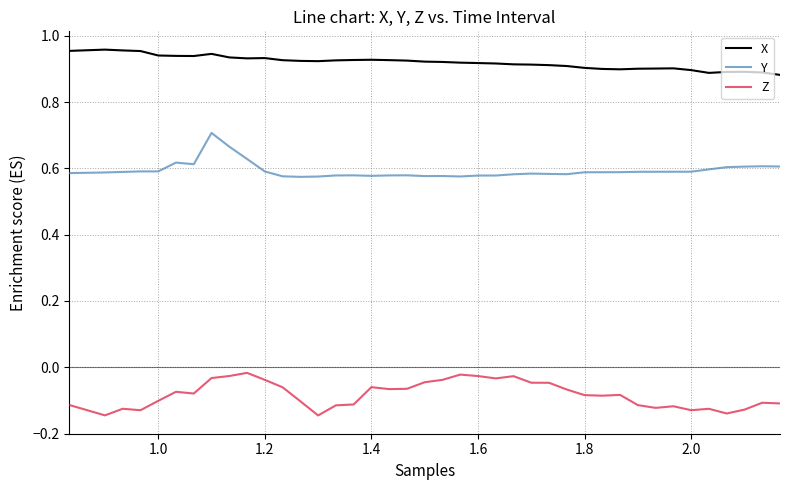

Rank the series by their maximum value, from lowest to highest.

Z, Y, X